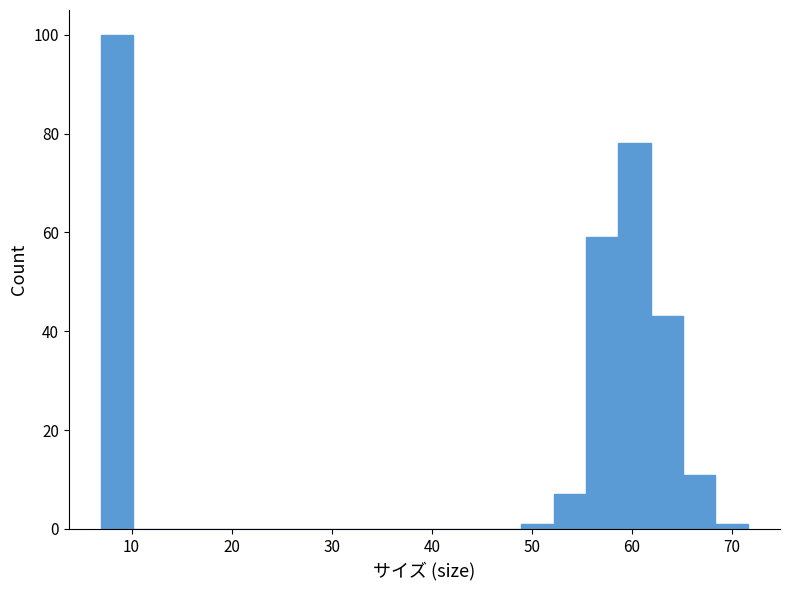

Around what value on the x-axis is the tallest bar? Give the approximate position of its centre, as read against the axis.

9